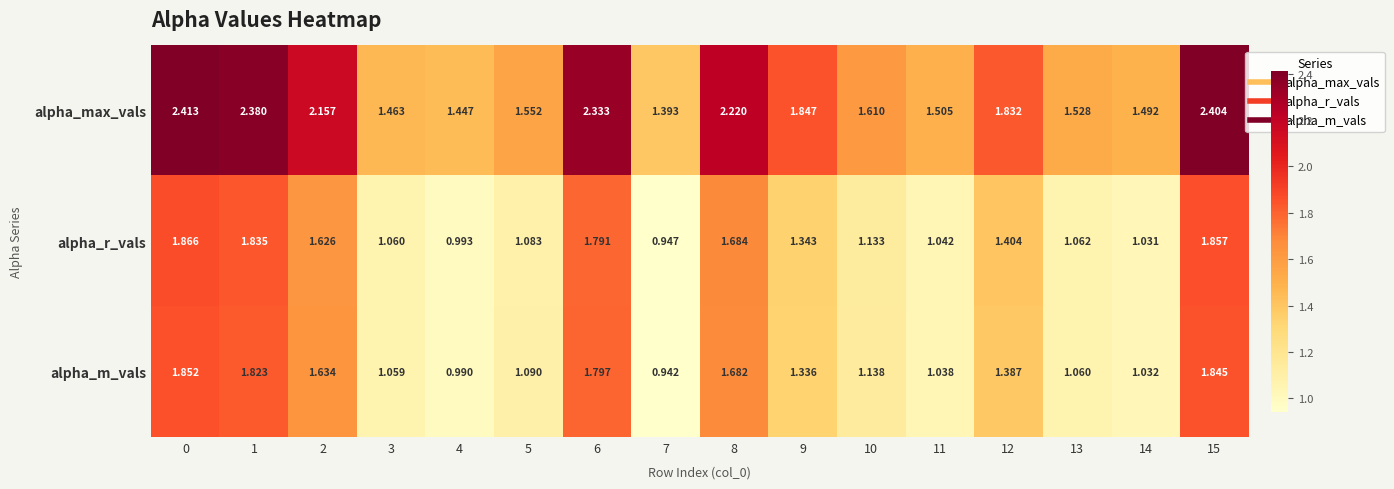

Which series has the largest total across all categories?

alpha_max_vals